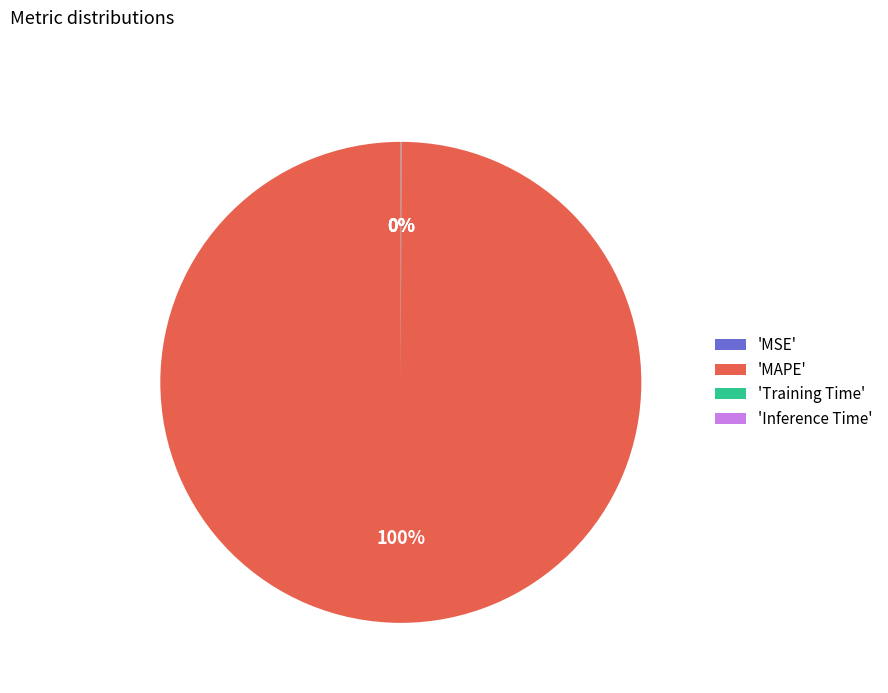

Which slice represents more than half of the pie?

'MAPE'